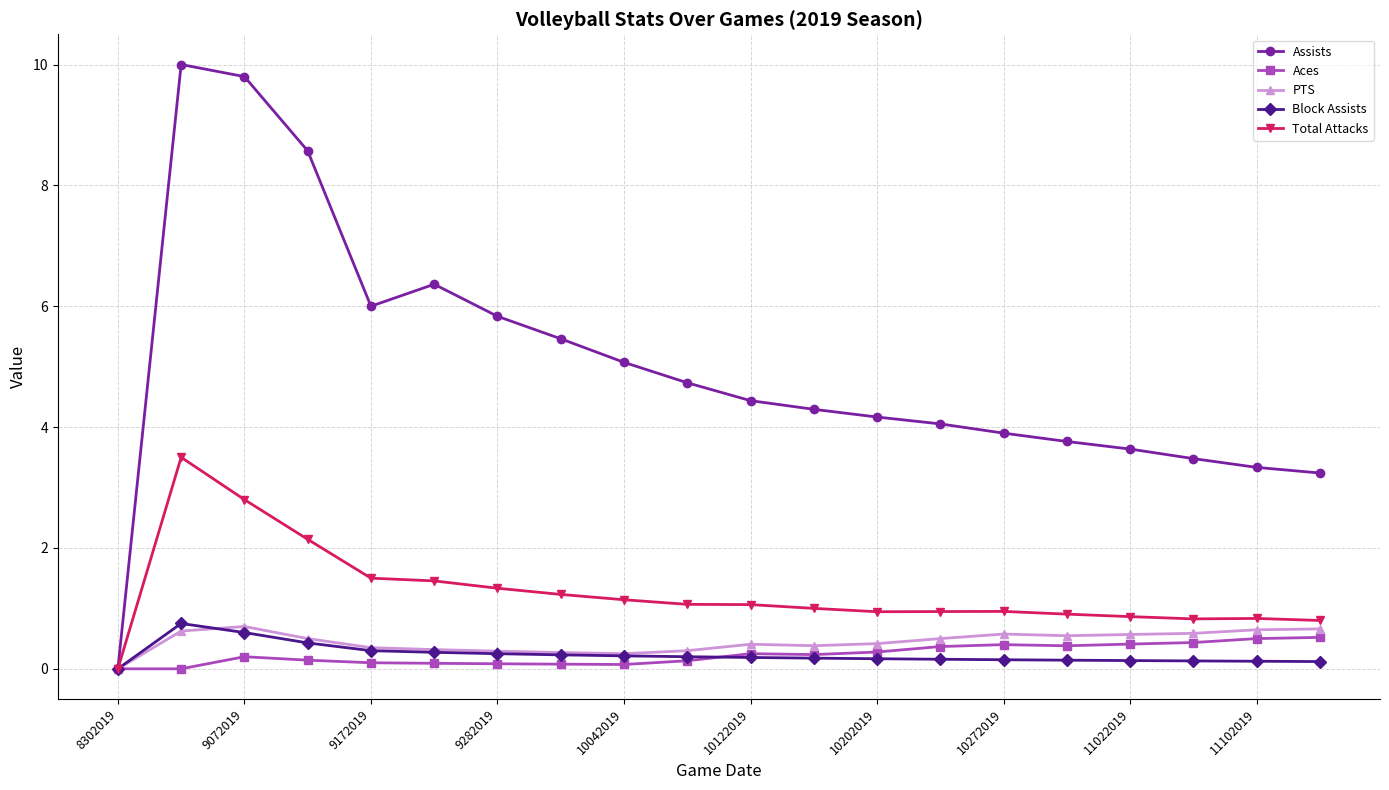

What is the greatest value displayed?

10.0